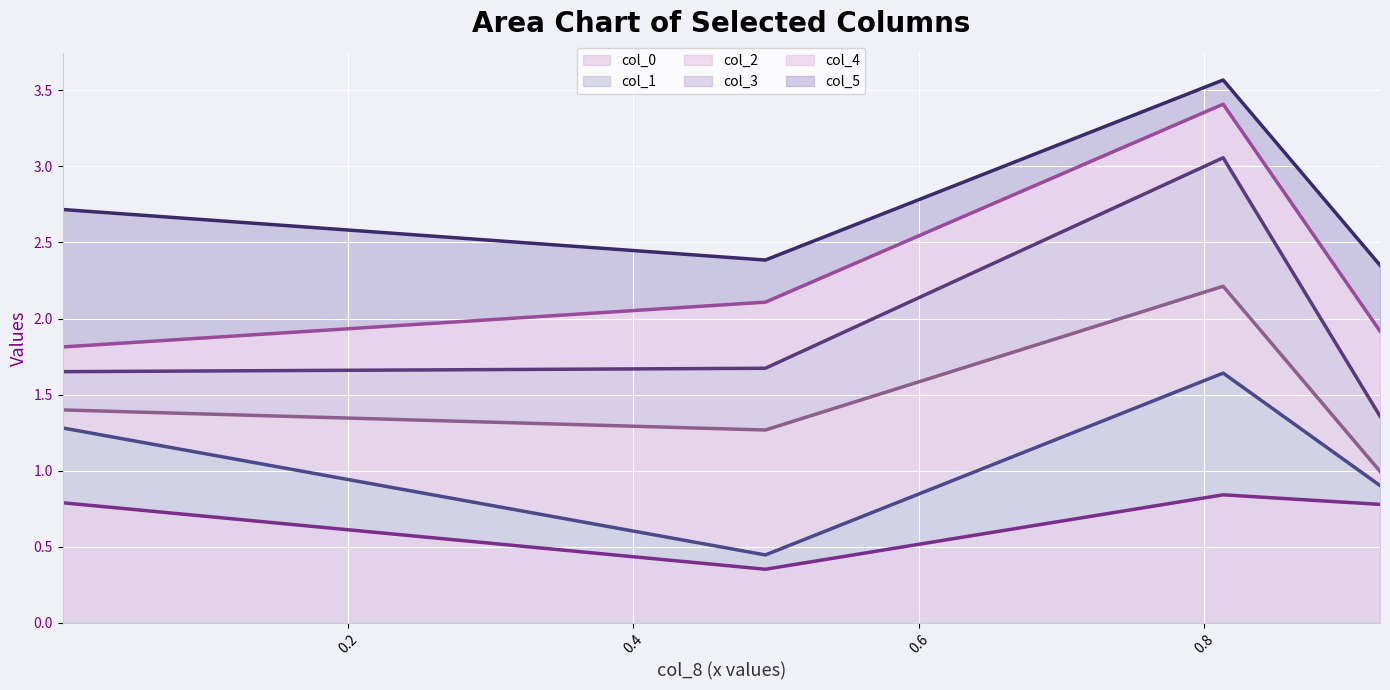

How many values in the col_4 line series exceed 2?

2